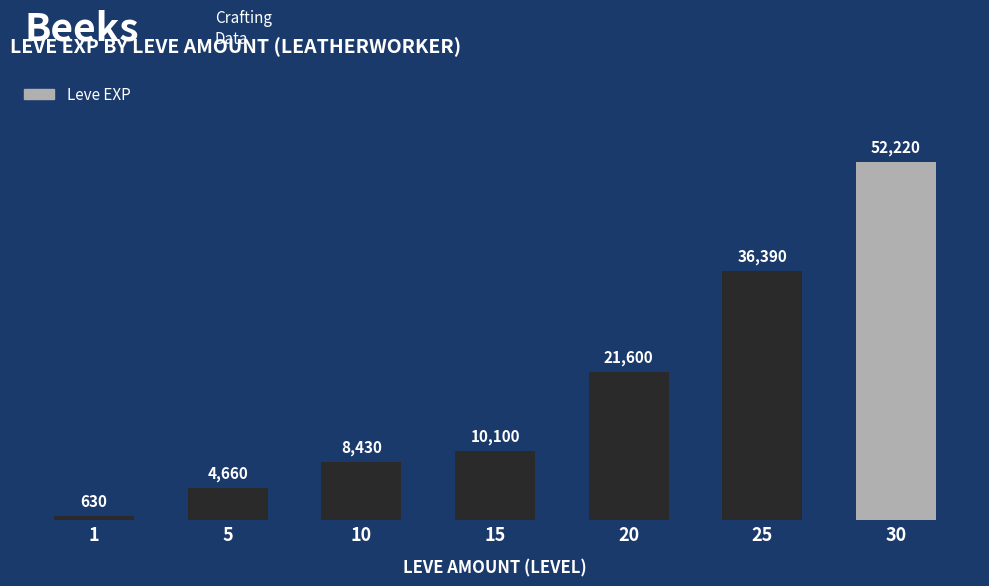

How many values are below 10100?

3